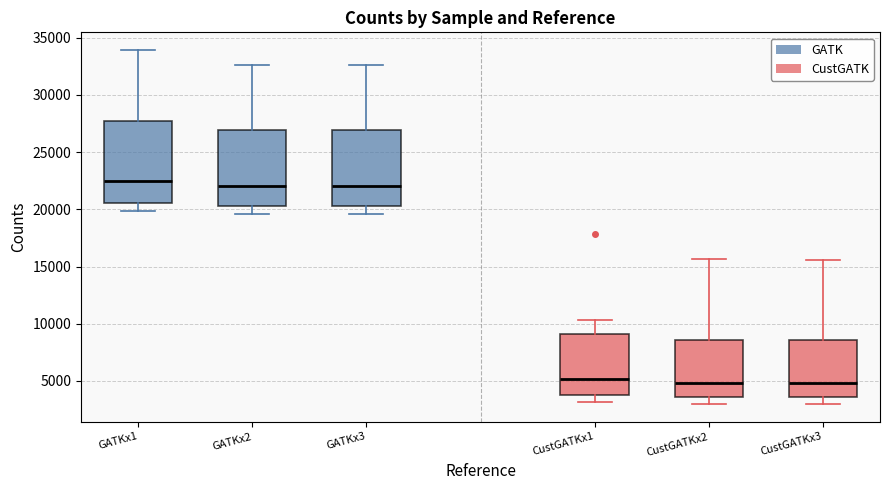

Reading left to right, read every box against the y-axis: the position of its median line, the range the box covers, and the ends of its whiskers. The values are not printed on the chart, so give them approximately, as read against the axis.

GATKx1: median 22500, box 20500 to 27500, whiskers 20000 to 34000
GATKx2: median 22000, box 20500 to 27000, whiskers 19500 to 32500
GATKx3: median 22000, box 20500 to 27000, whiskers 19500 to 32500
CustGATKx1: median 5000, box 4000 to 9000, whiskers 3000 to 10500
CustGATKx2: median 5000, box 3500 to 8500, whiskers 3000 to 15500
CustGATKx3: median 5000, box 3500 to 8500, whiskers 3000 to 15500